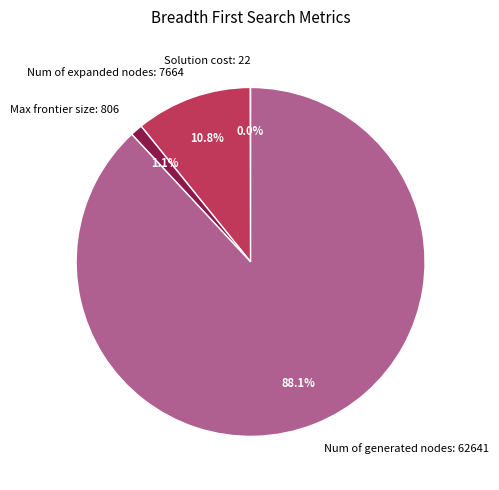

Combined, what portion of the pie is Num of expanded nodes and Max frontier size?

11.9%